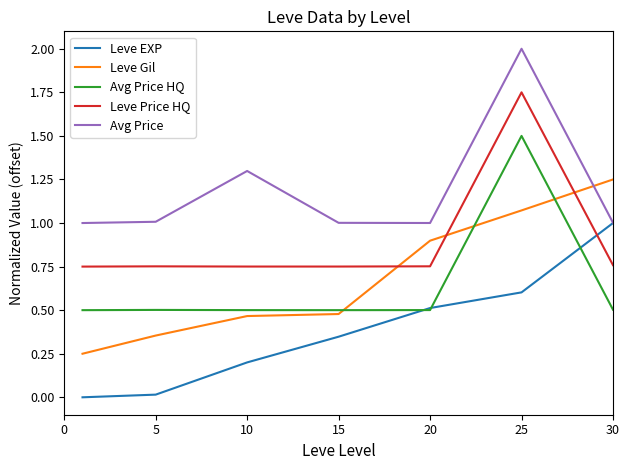

What is the average value of the Leve Gil series?

0.7